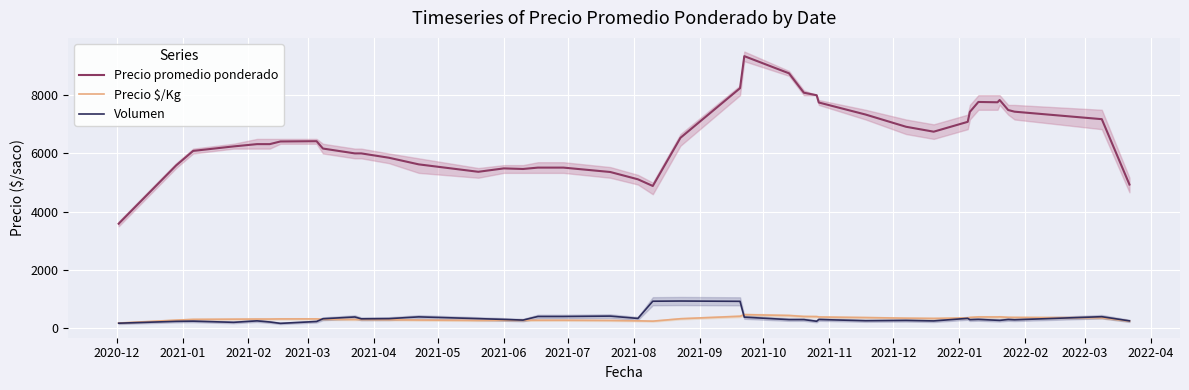

What are all the series names shown in the legend?

Precio promedio ponderado, Precio $/Kg, Volumen